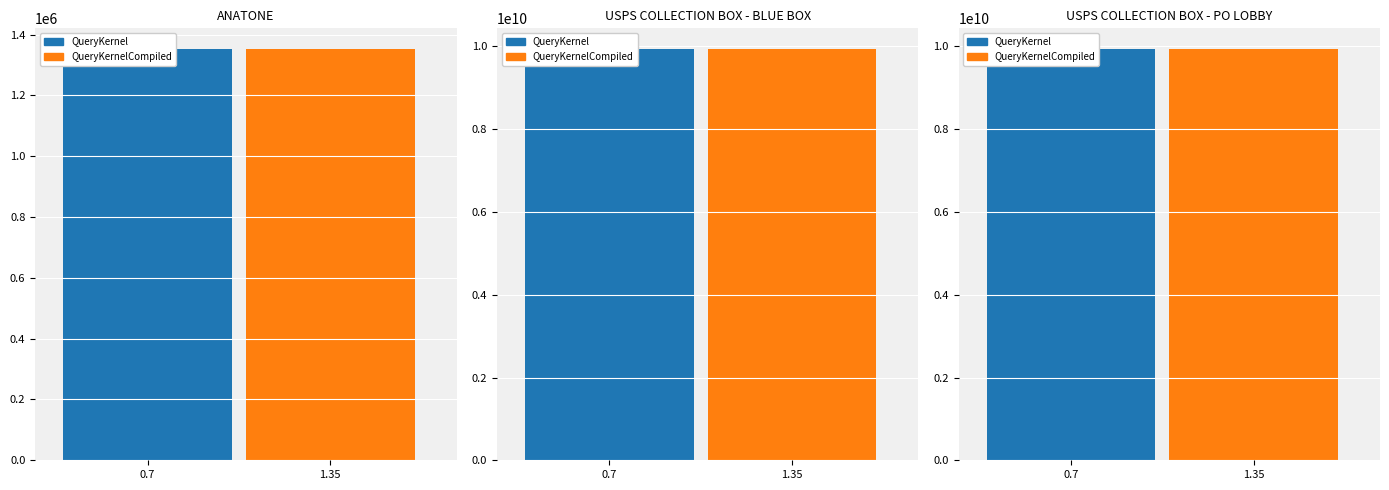

What are all the series names shown in the legend?

QueryKernel, QueryKernelCompiled